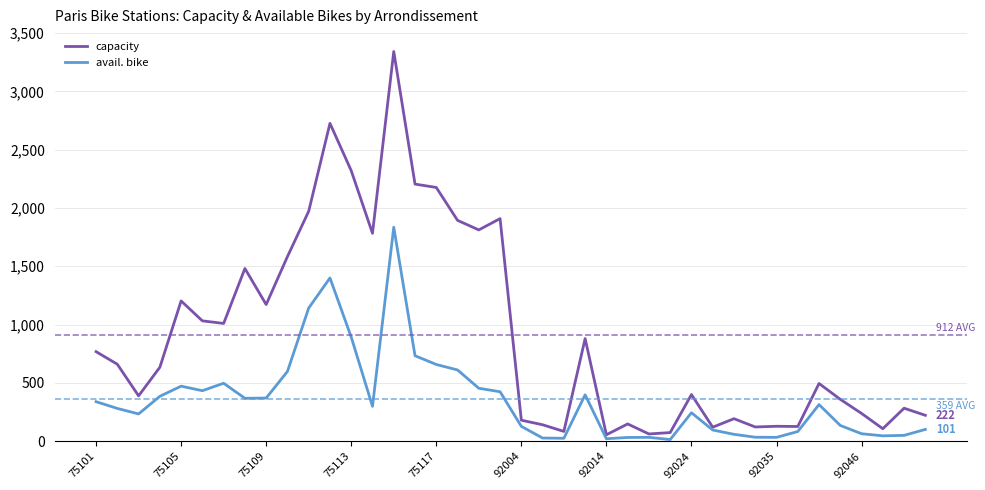

At how many categories does at least one series exceed 1288?

12